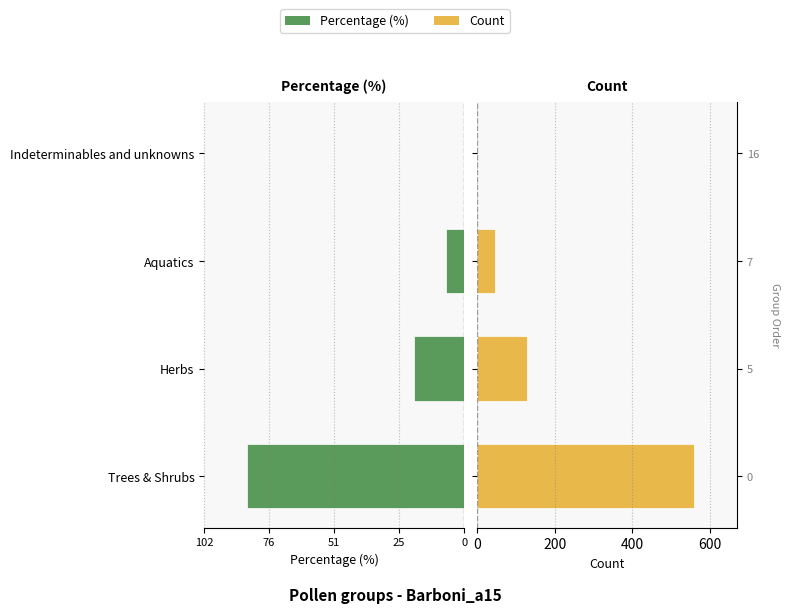

How many values in the Count series exceed 129?

1